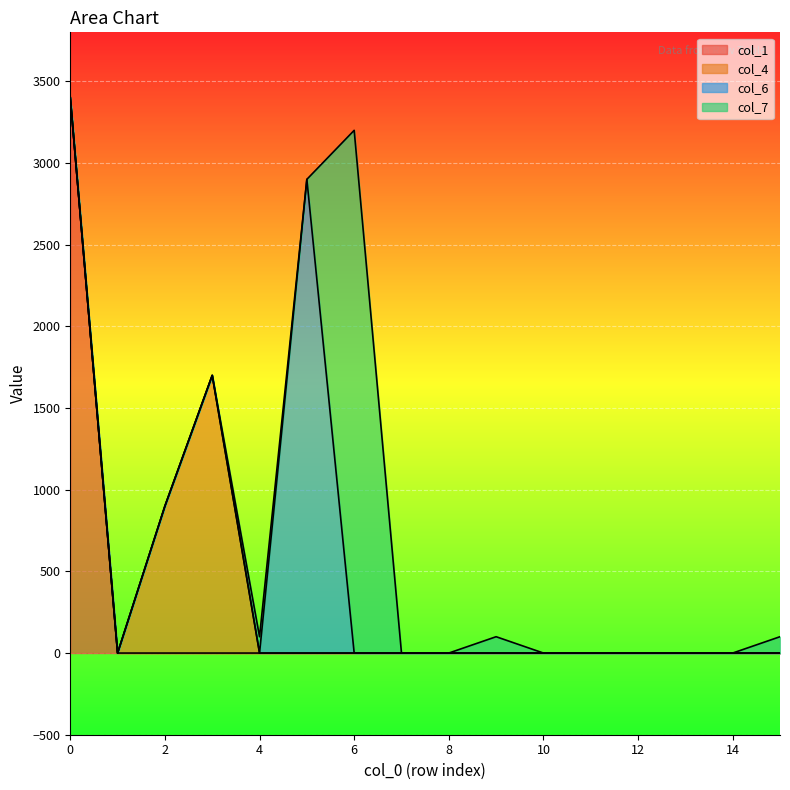

True or false: col_12 and col_8 intersect in this chart.

False